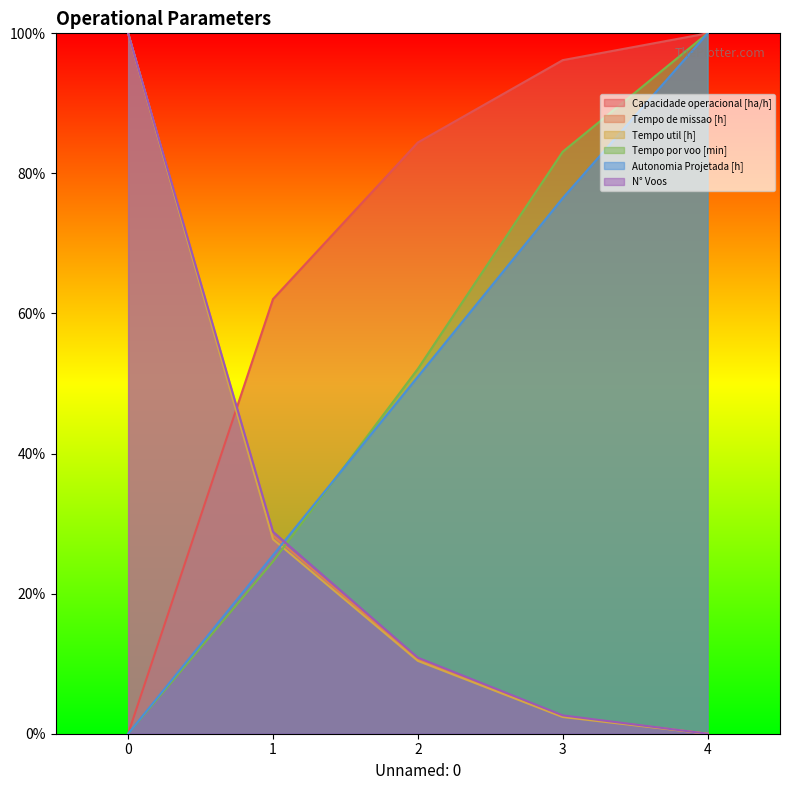

Reading left to right, what are all the values shown in this chart?

Capacidade operacional [ha/h]: 0.0	62.1	84.4	96.2	100.0
Tempo de missao [h]: 100.0	28.3	10.6	2.5	0.0
Tempo util [h]: 100.0	27.8	10.4	2.4	0.0
Tempo por voo [min]: 0.0	24.6	52.1	83.1	100.0
Autonomia Projetada [h]: 0.0	25.5	51.0	76.5	100.0
N° Voos: 100.0	28.8	10.9	2.6	0.0